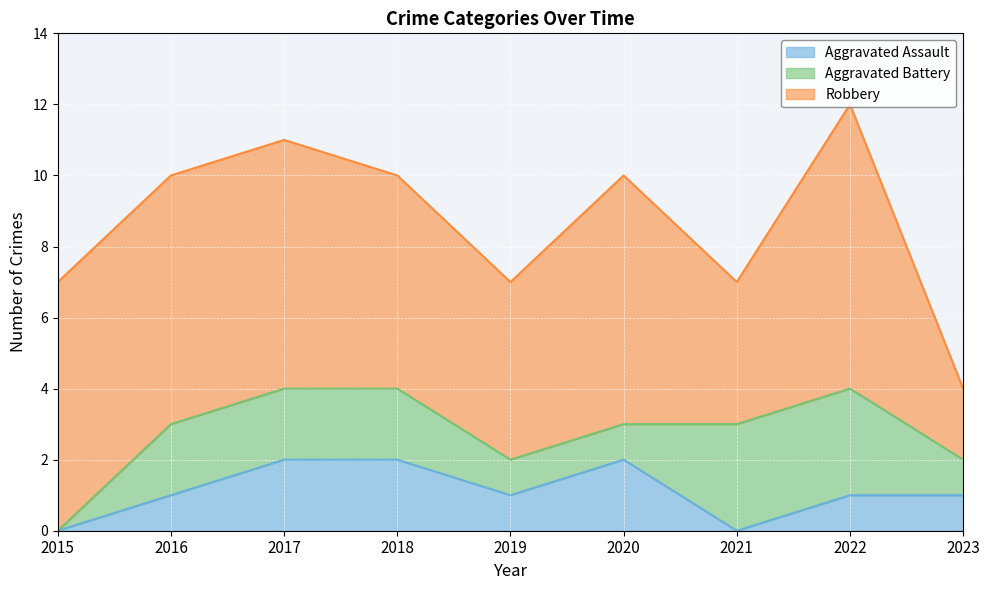

Reading left to right, what are all the values shown in this chart?

Aggravated Assault: 2015=0	2016=1	2017=2	2018=2	2019=1	2020=2	2021=0	2022=1	2023=1
Aggravated Battery: 2015=0	2016=2	2017=2	2018=2	2019=1	2020=1	2021=3	2022=3	2023=1
Robbery: 2015=7	2016=7	2017=7	2018=6	2019=5	2020=7	2021=4	2022=8	2023=2